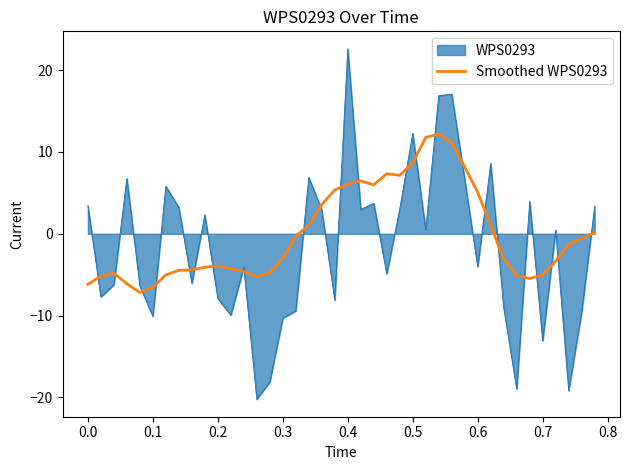

What is the smallest value displayed?

-20.2